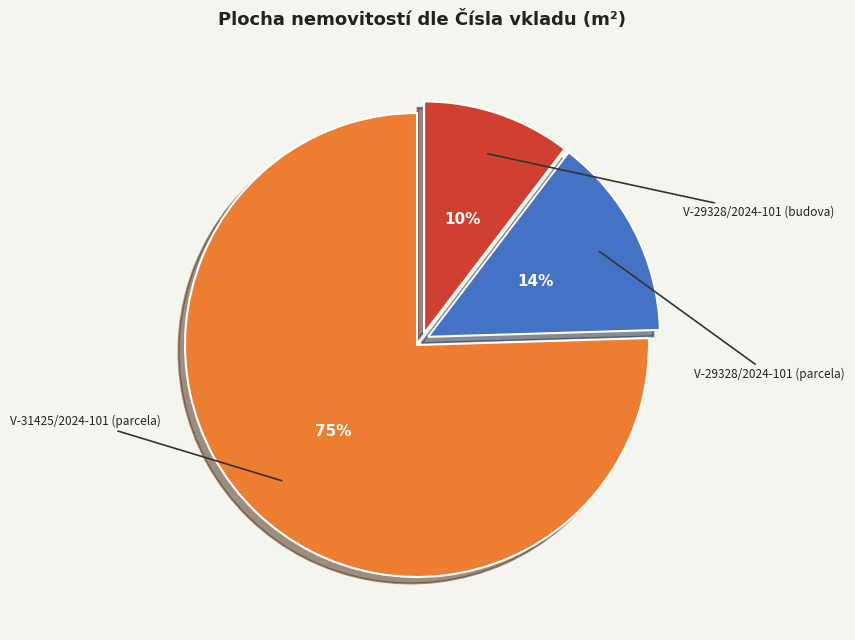

Is there a majority slice in this chart?

Yes